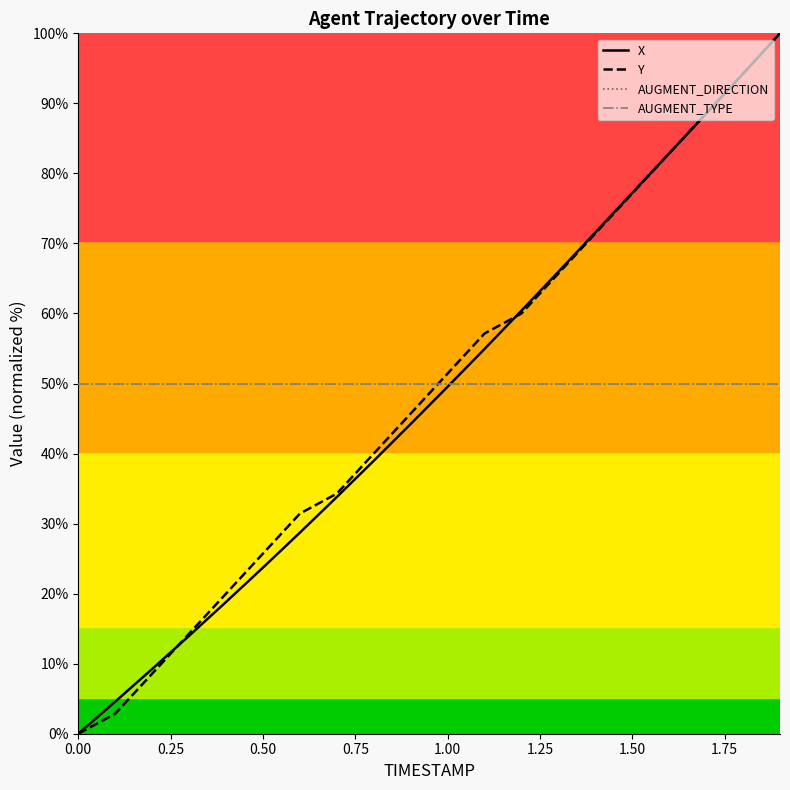

True or false: AUGMENT_DIRECTION has more than 1 interior local peaks.

False